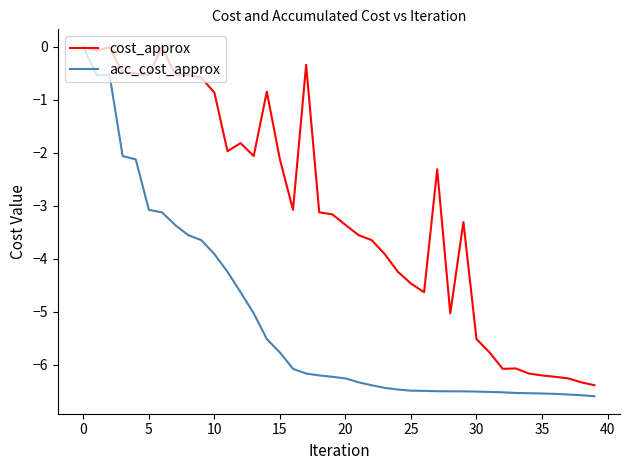

List the series in order of their overall mean, highest first.

cost_approx, acc_cost_approx